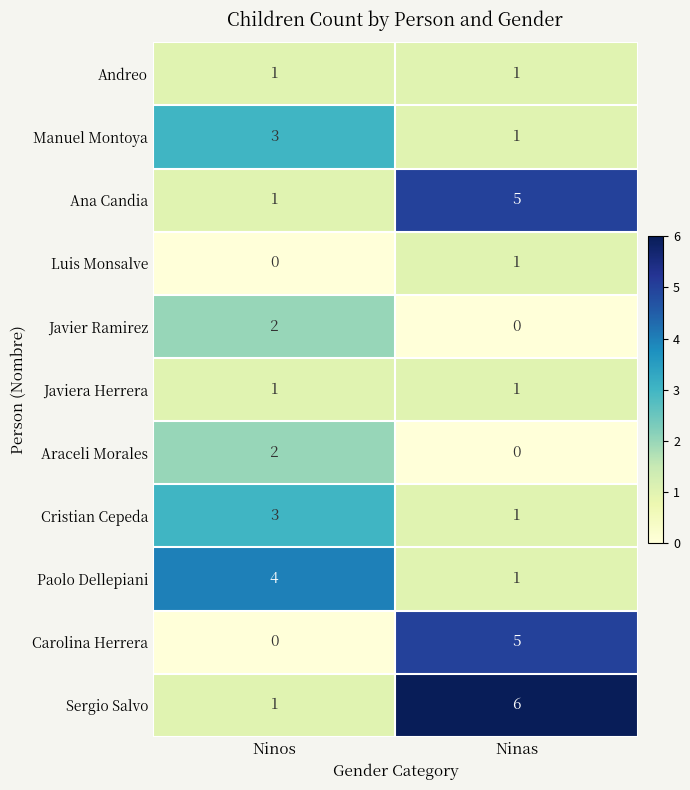

Rank the categories by Manuel Montoya value from highest to lowest.

Ninos, Ninas